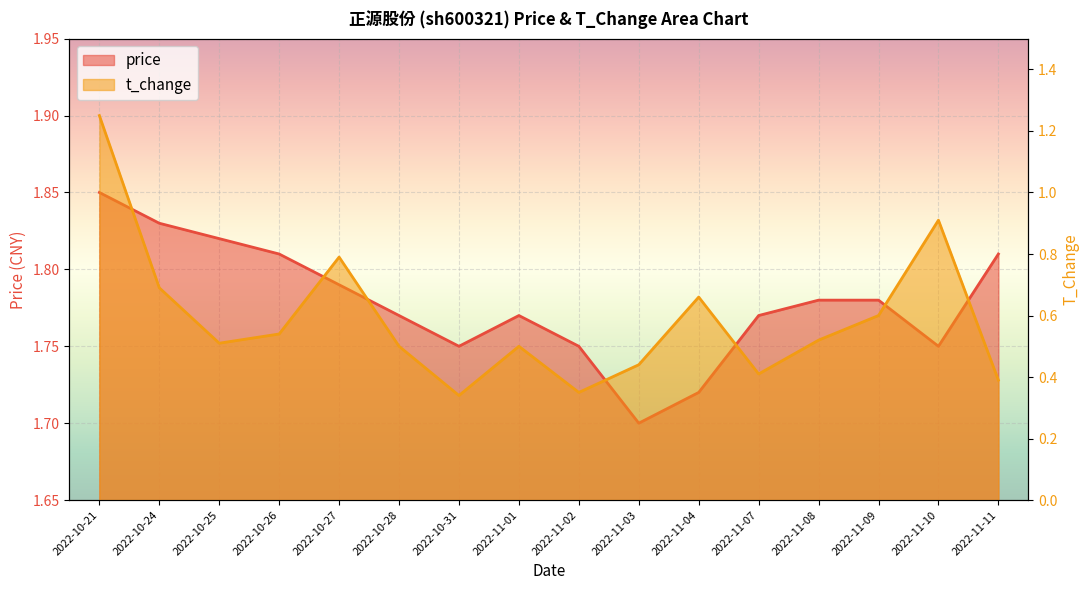

How many distinct data groups are displayed?

2